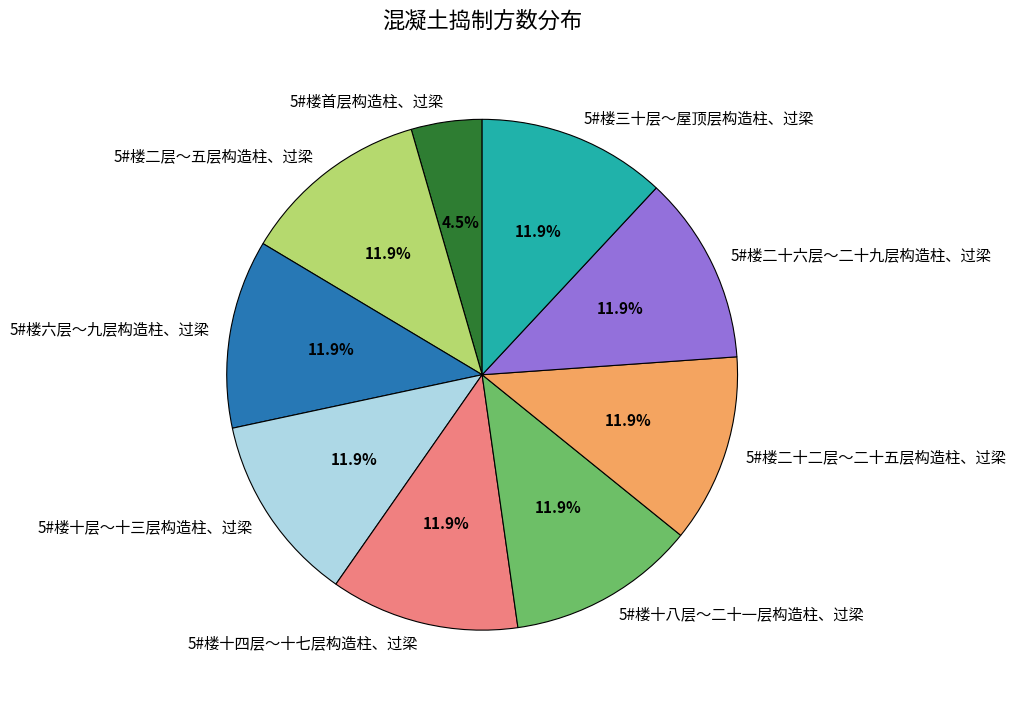

What is the total percentage of 5#楼首层构造柱、过梁 and 5#楼二层～五层构造柱、过梁?

16.4%